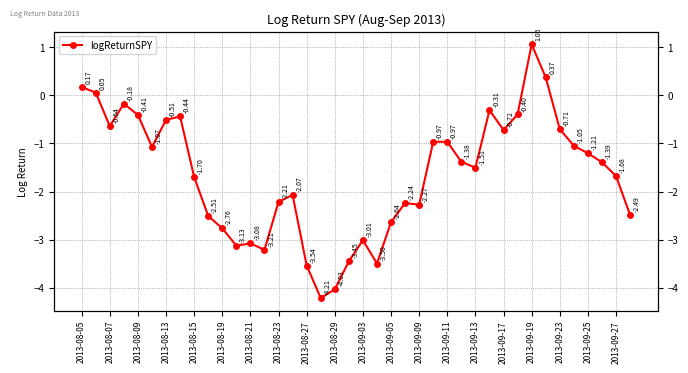

Reading left to right, transcribe all the data shown in this chart.

0.2	0.1	-0.6	-0.2	-0.4	-1.1	-0.5	-0.4	-1.7	-2.5	-2.8	-3.1	-3.1	-3.2	-2.2	-2.1	-3.5	-4.2	-4.0	-3.4	-3.0	-3.5	-2.6	-2.2	-2.3	-1.0	-1.0	-1.4	-1.5	-0.3	-0.7	-0.4	1.1	0.4	-0.7	-1.1	-1.2	-1.4	-1.7	-2.5